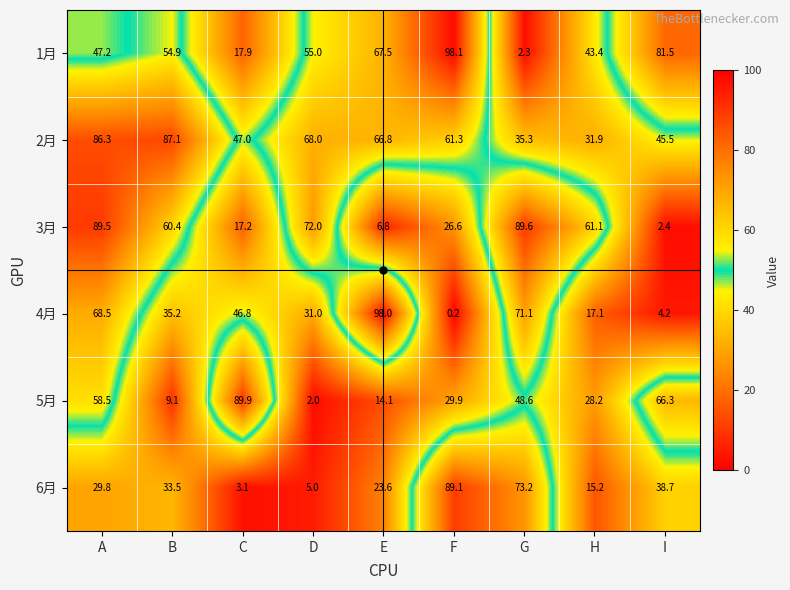

Where is 6月 nearest to the value 46?

I